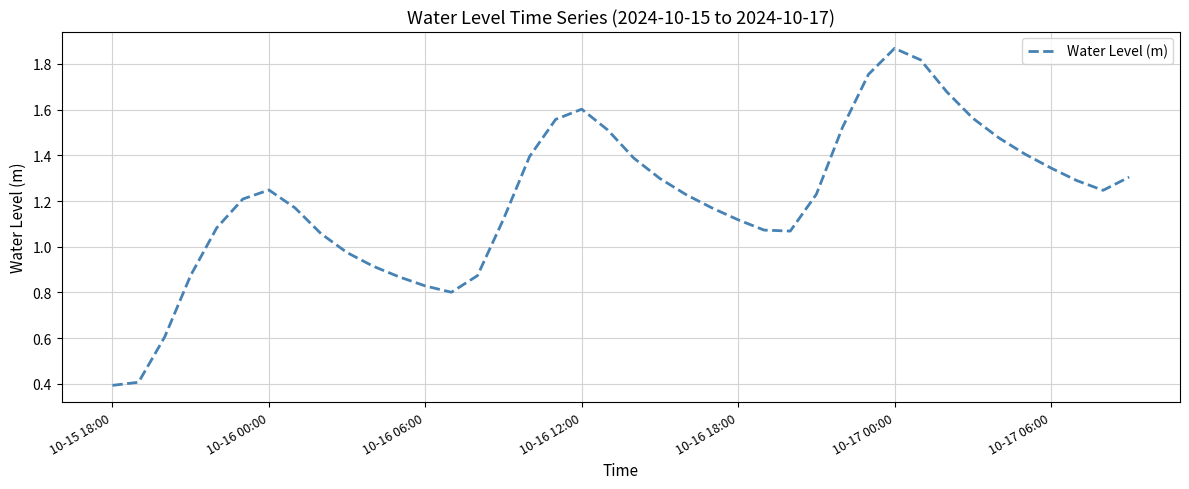

What is the smallest value displayed?

0.4